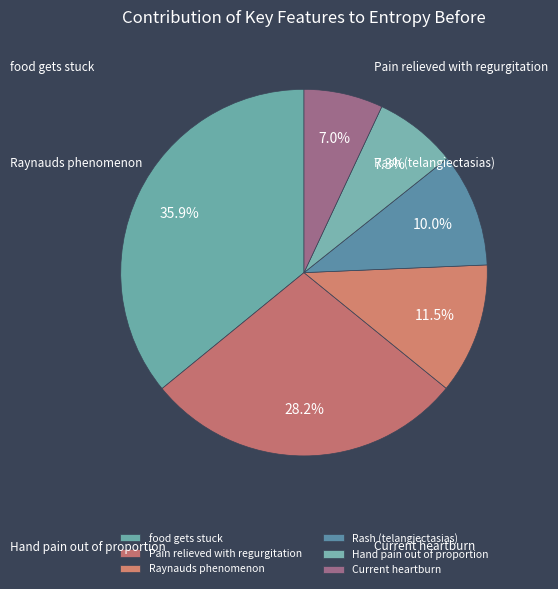

How many slices are in this pie chart?

6